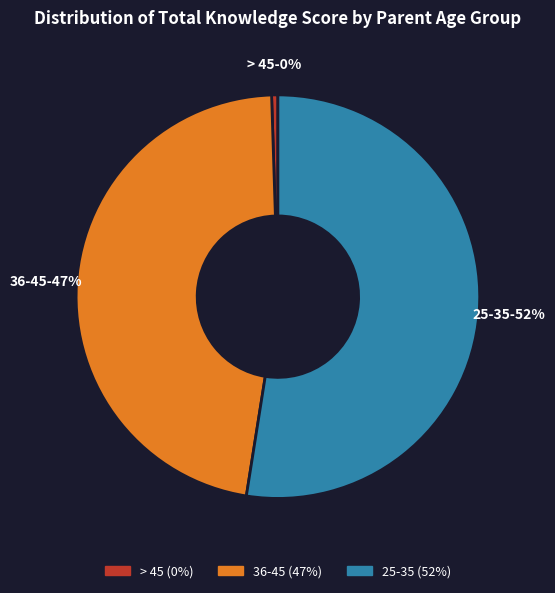

Is there any slice that represents more than half of the pie?

Yes